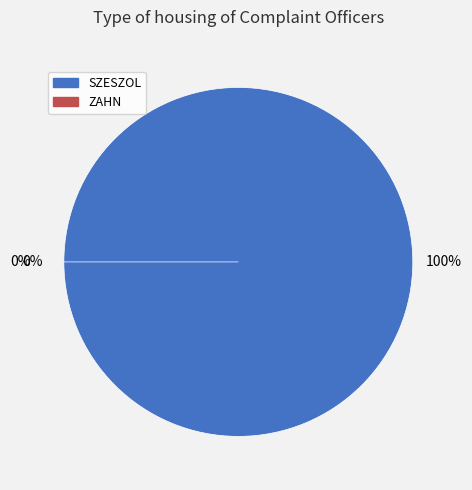

Count the number of slices in the pie.

2